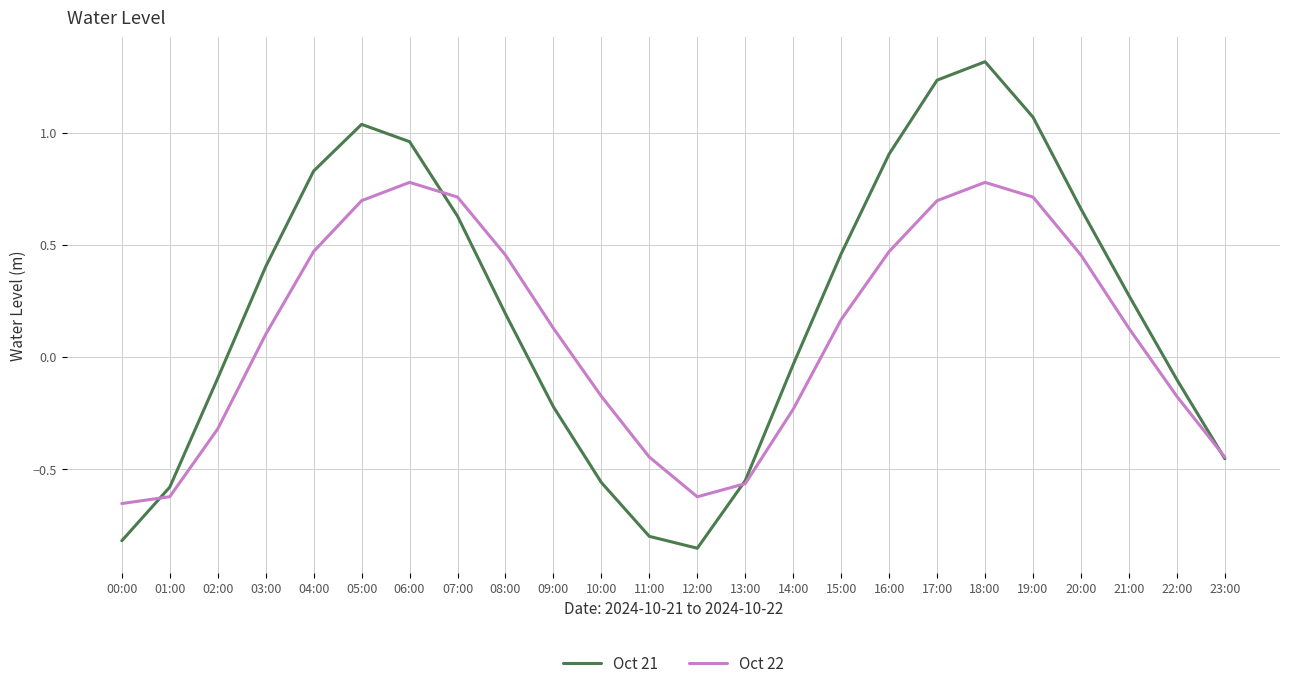

True or false: Oct 21 and Oct 22 intersect in this chart.

True